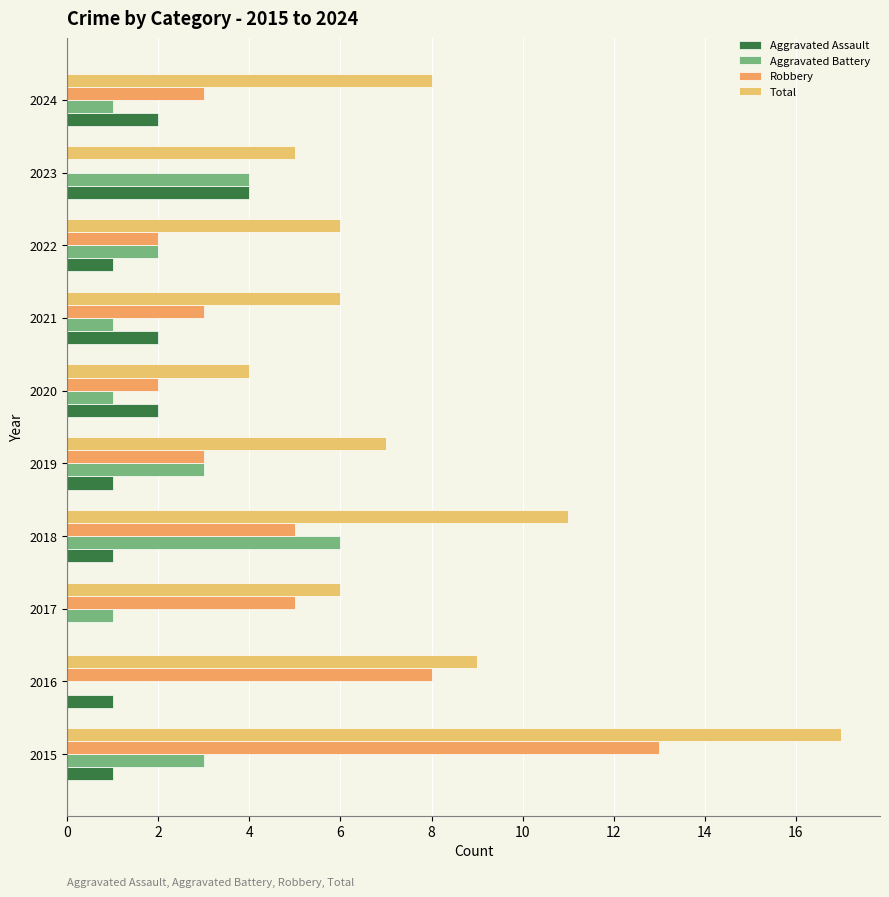

How many positive values does the Aggravated Assault series have?

9